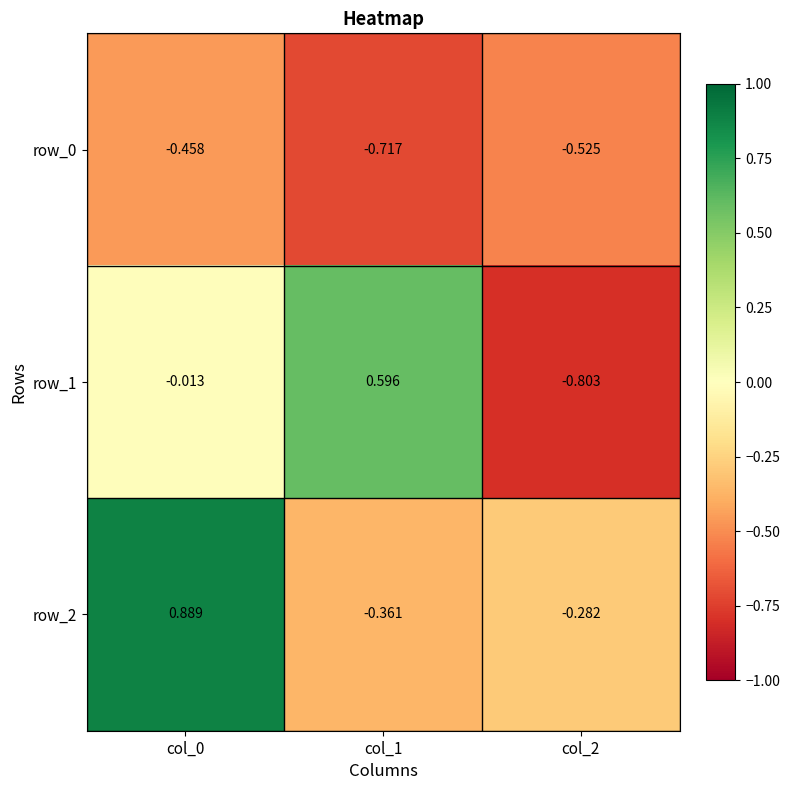

Is the value of row_2 at col_2 greater than the value of row_1 at col_1?

No